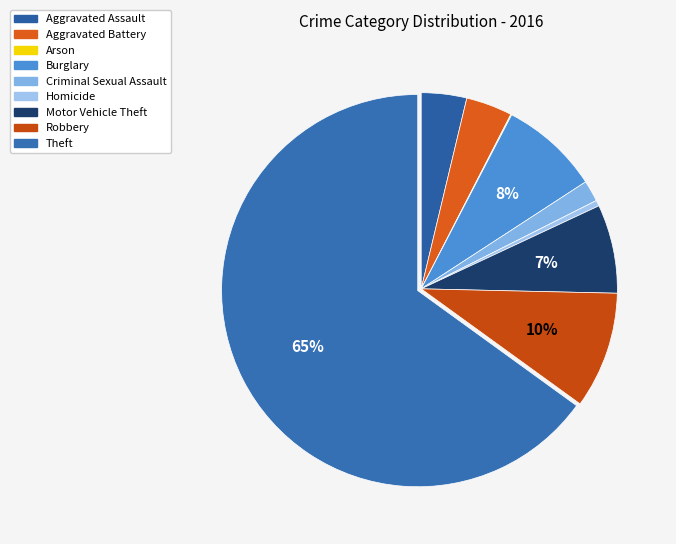

Rank the categories by value from lowest to highest.

Arson, Homicide, Criminal Sexual Assault, Aggravated Assault, Aggravated Battery, Motor Vehicle Theft, Burglary, Robbery, Theft